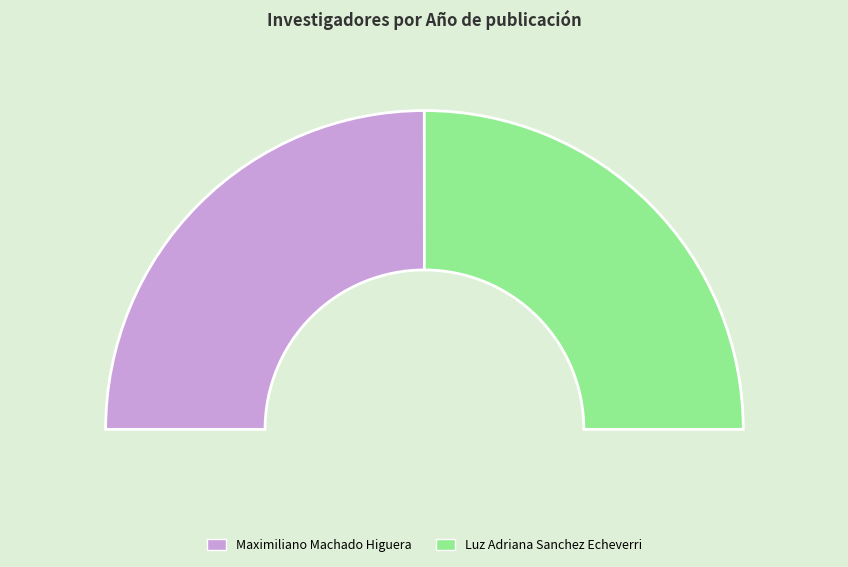

How many segments does this pie chart have?

2